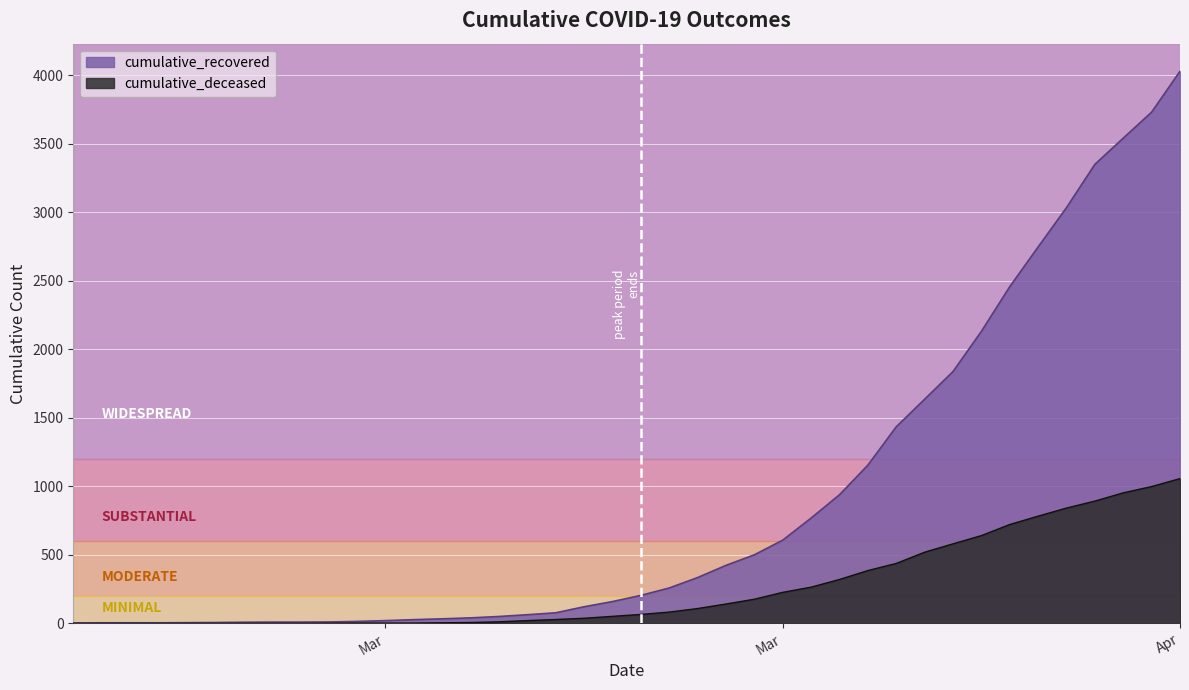

How many lines are shown in the chart?

2